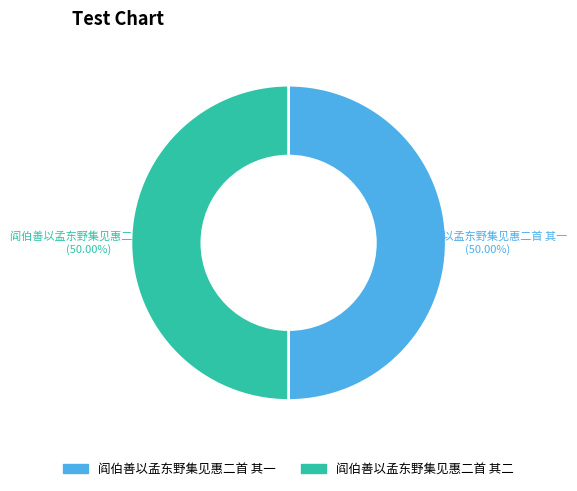

To the nearest percent, what portion does 阎伯善以孟东野集见惠二首 其一 represent?

50%